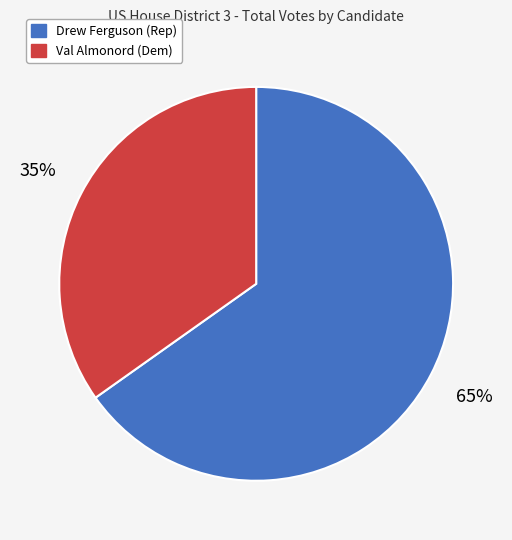

How many segments does this pie chart have?

2